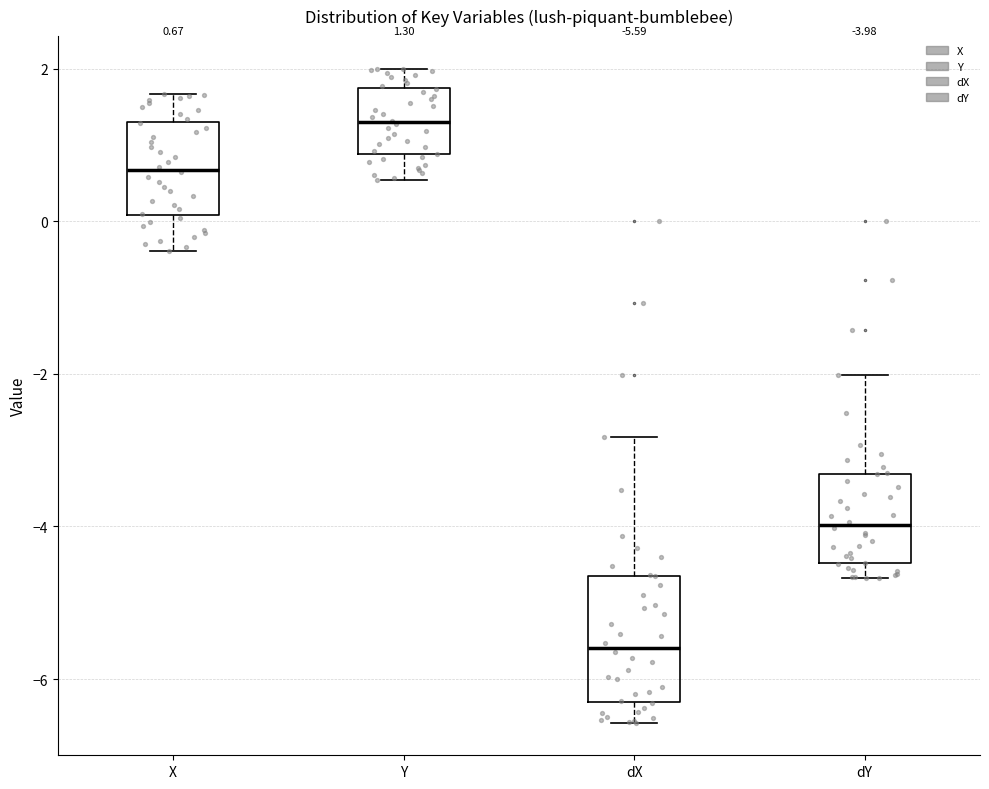

Which box has the highest median line?

Y